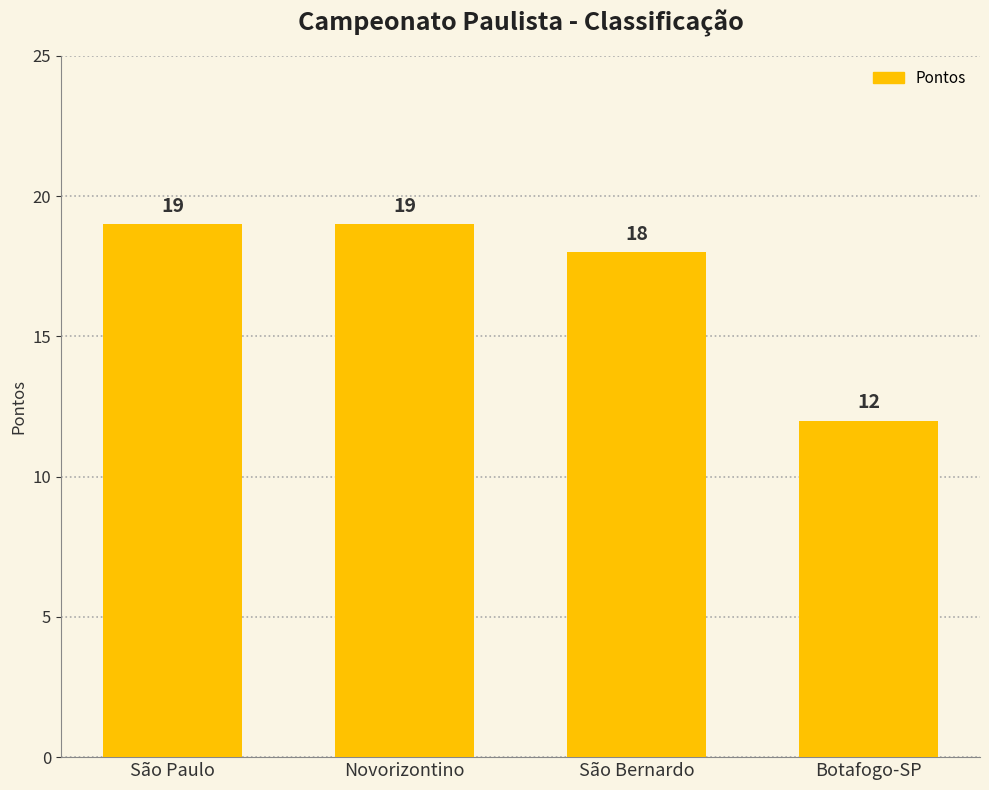

What is the sum of the values at São Paulo and Novorizontino?

38